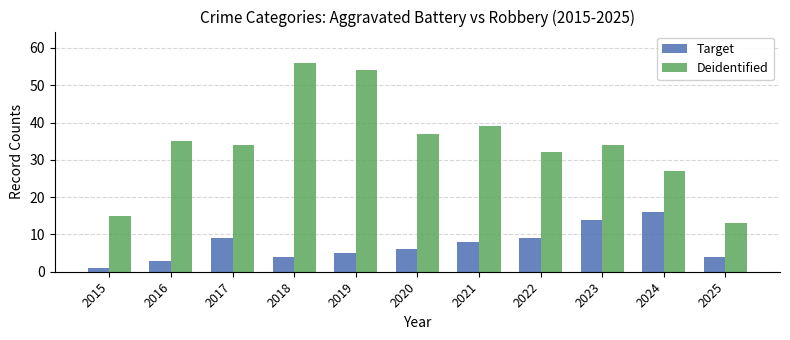

What is the sum of all Deidentified values?

376